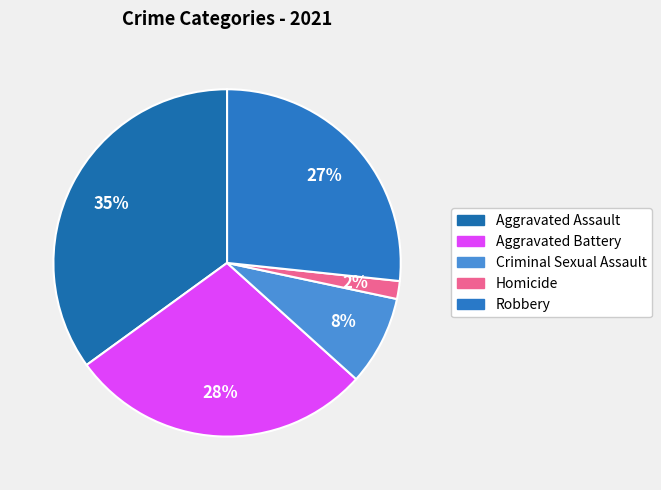

Which has a higher value, Aggravated Battery or Aggravated Assault?

Aggravated Assault